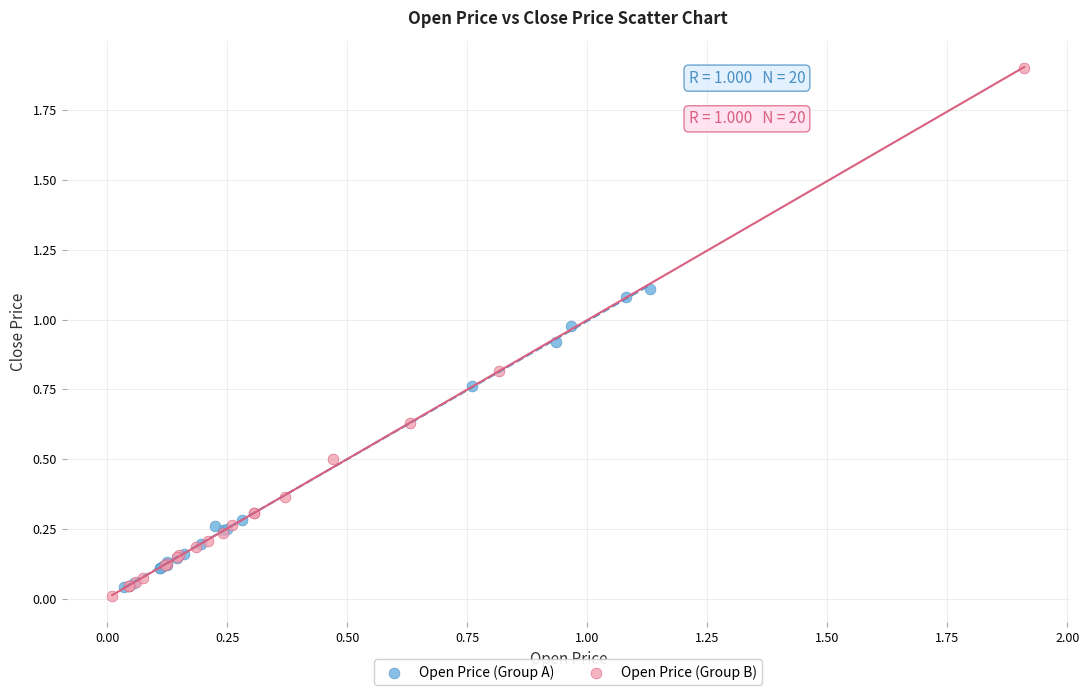

Which series has the largest Y range (max minus min)?

Open Price (Group B)